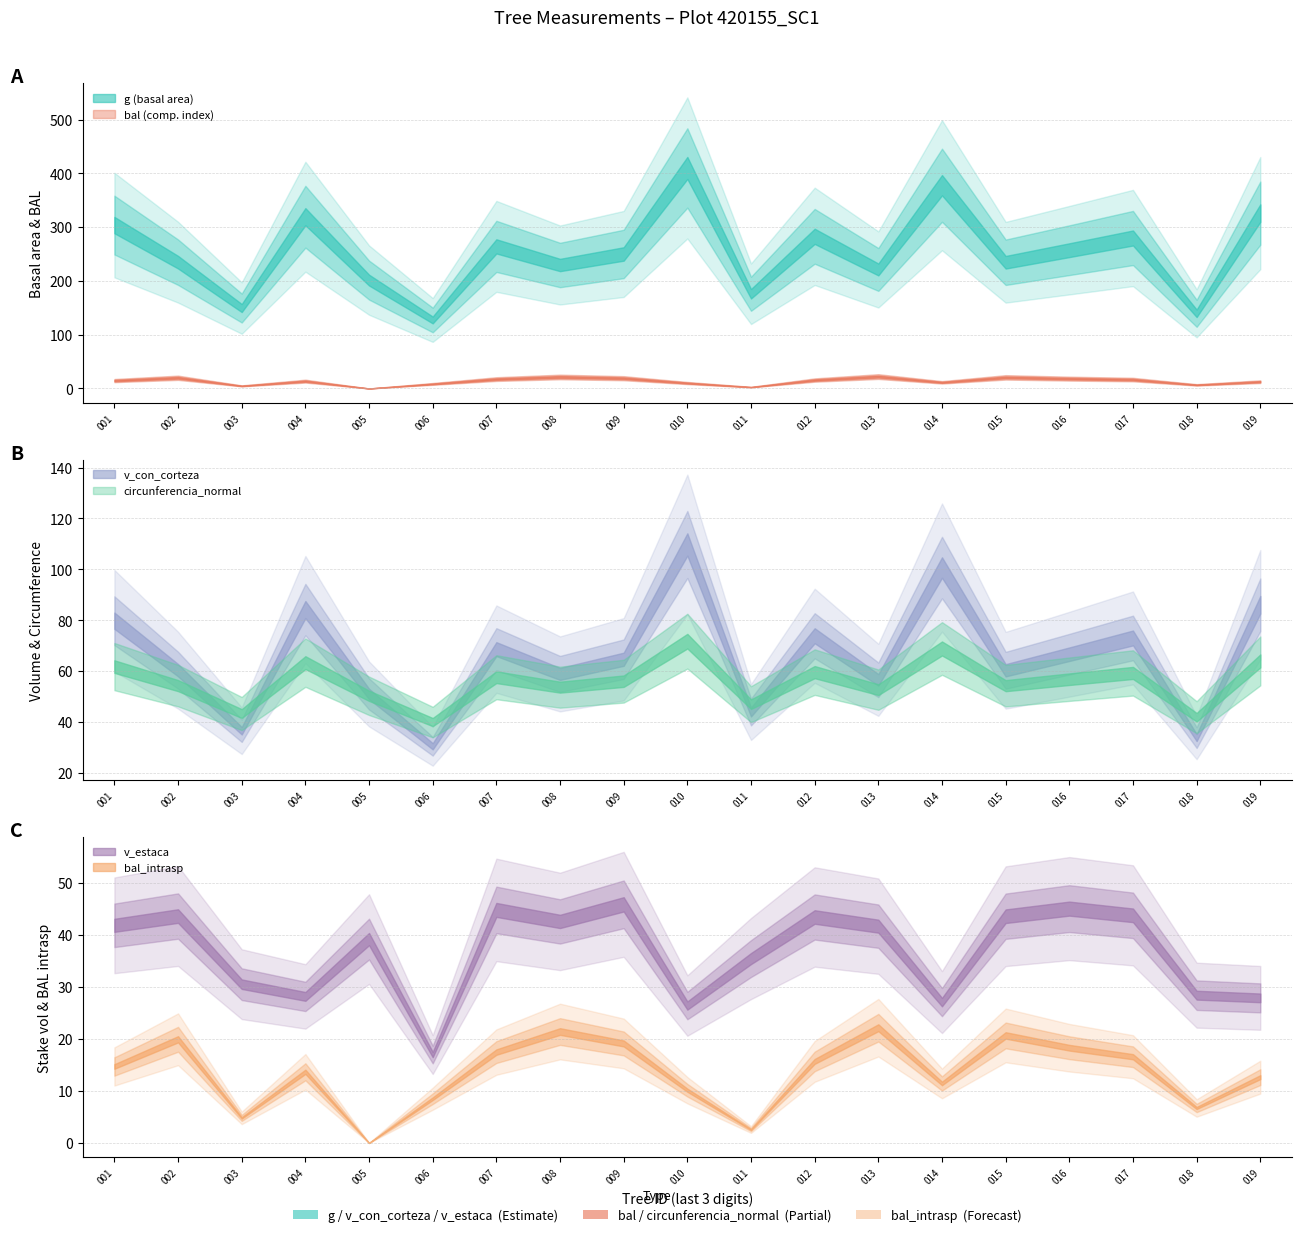

How many series are shown in this chart?

6